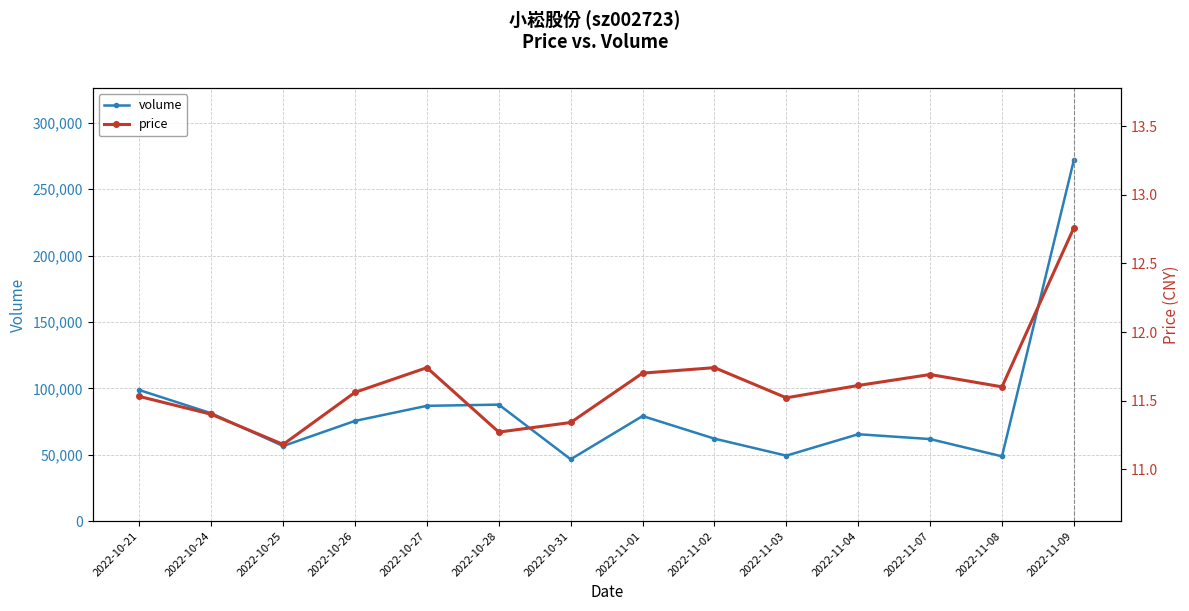

What is the difference between the maximum and minimum values in the volume series?

225379